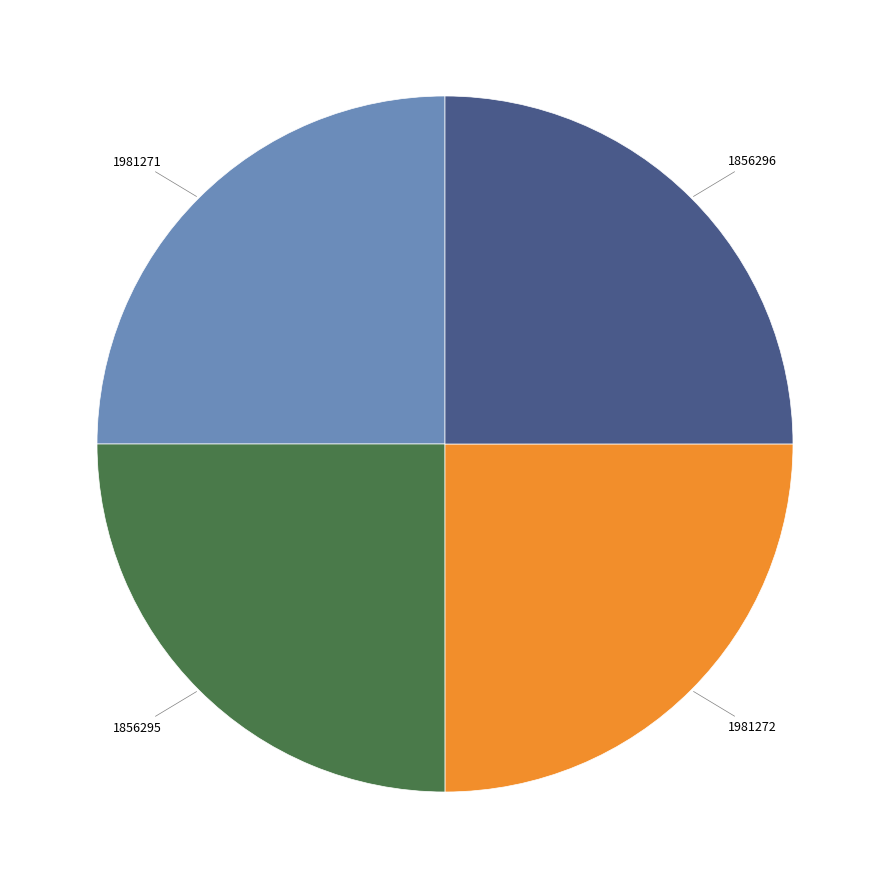

Does any single category account for the majority?

No